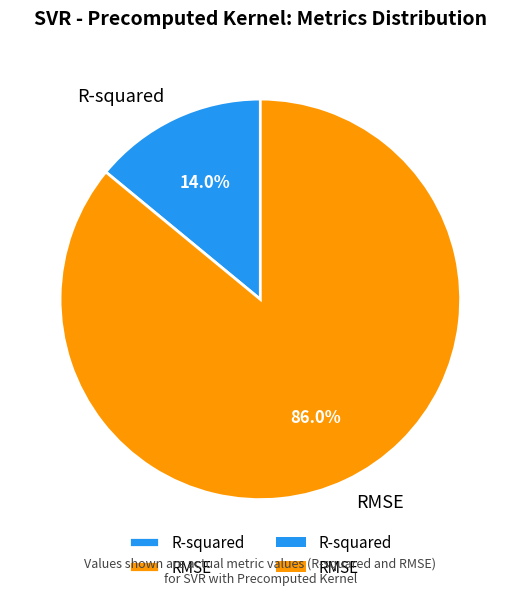

What percentage is the R-squared slice, to the nearest percent?

14%